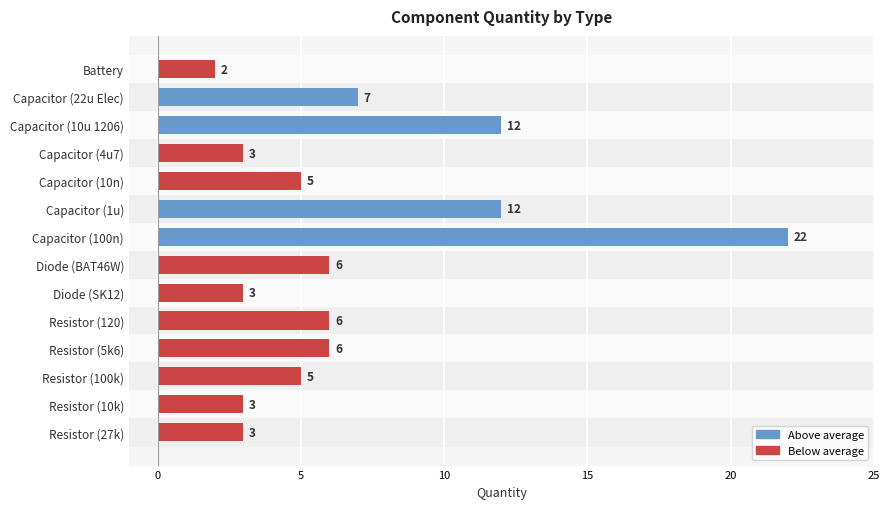

Are the bars horizontal?

Yes